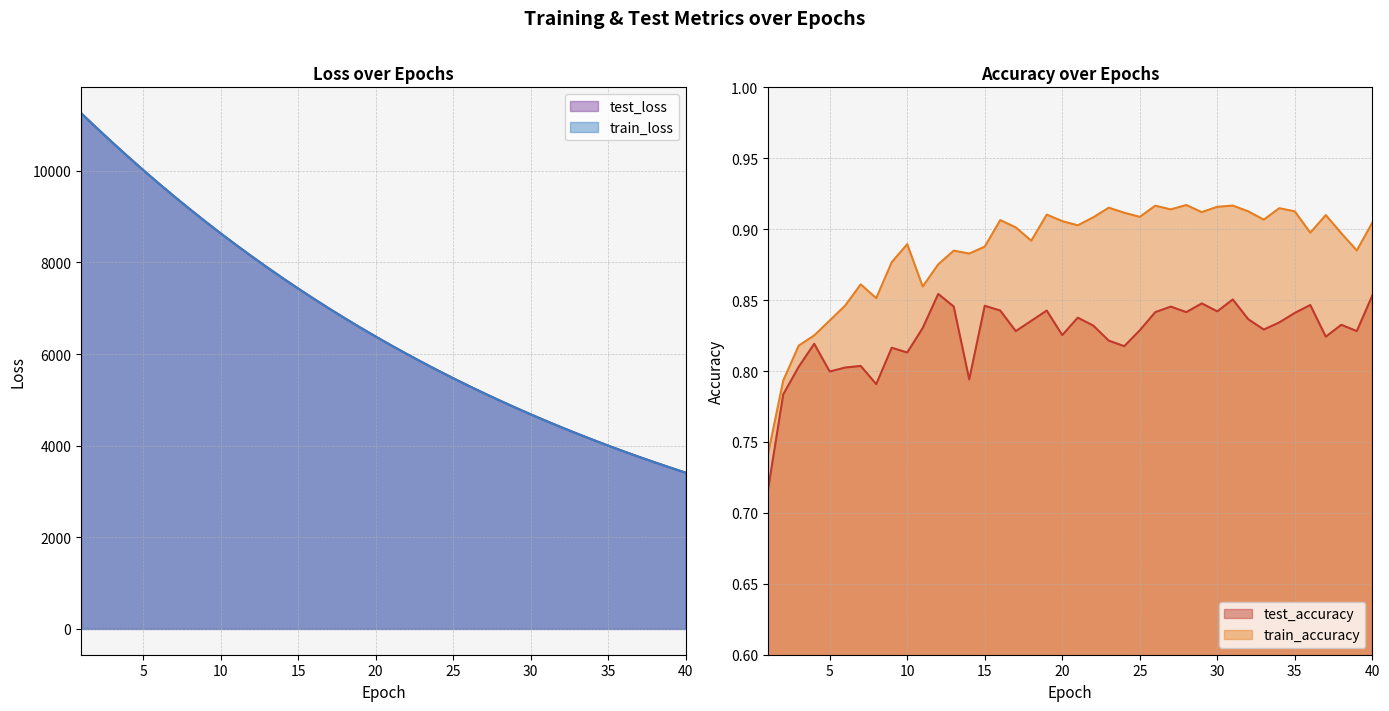

Does the chart display data point markers on the line(s)?

No